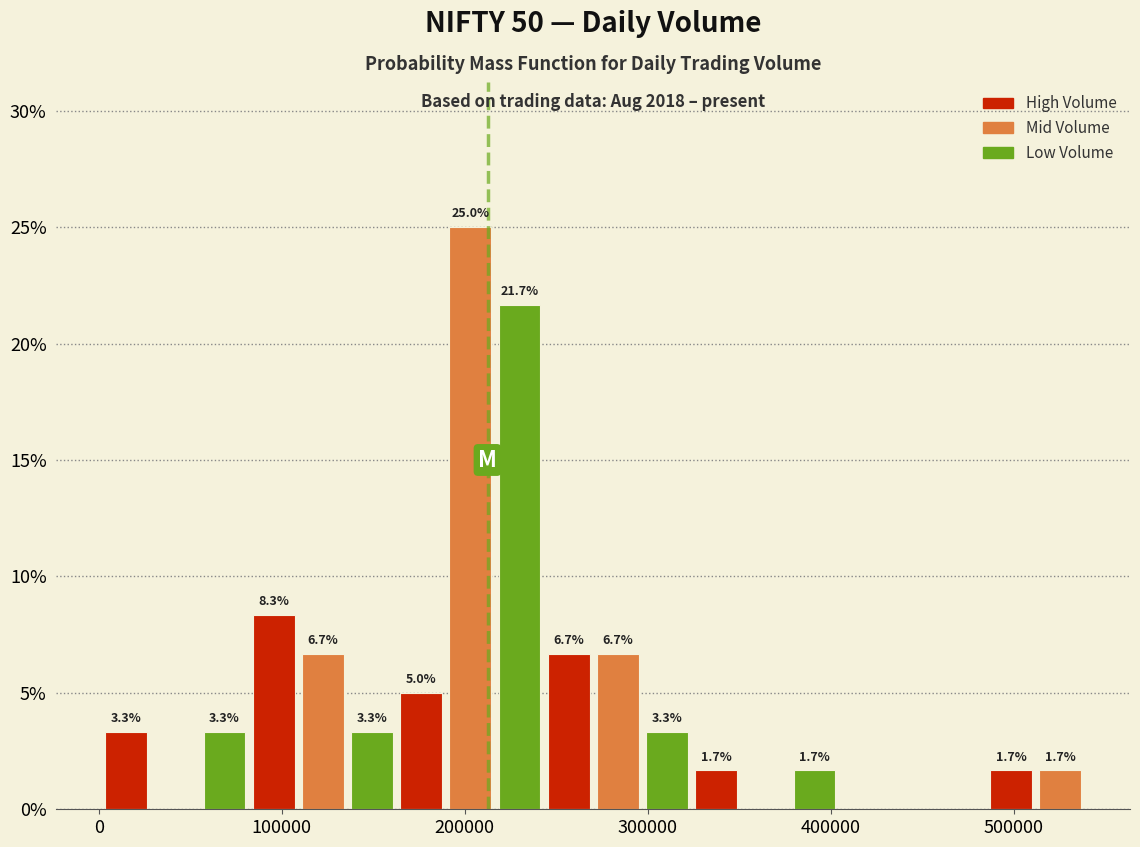

Around what value on the x-axis is the tallest bar? Give the approximate position of its centre, as read against the axis.

200000